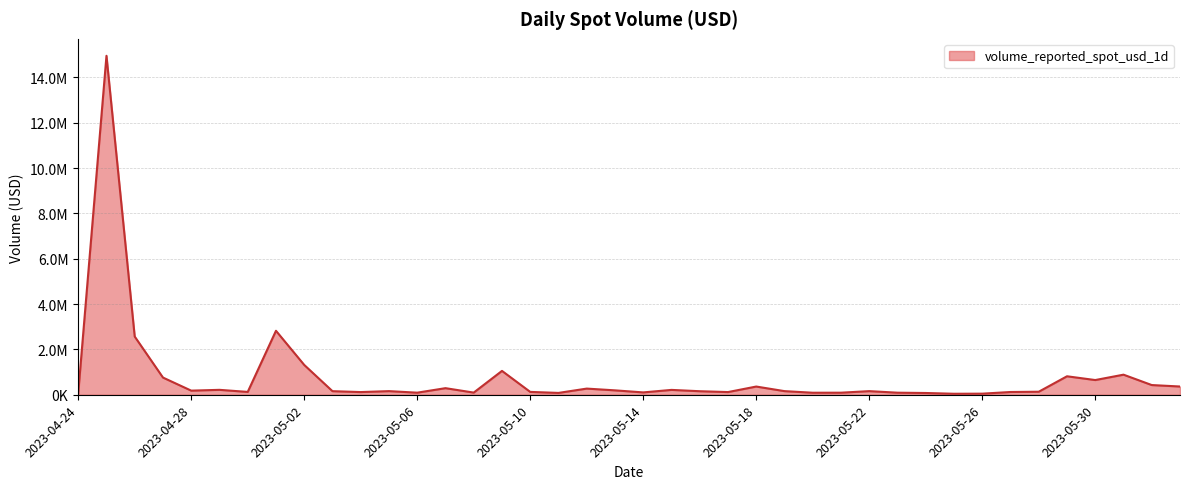

Is this an area chart (filled region under the line)?

Yes